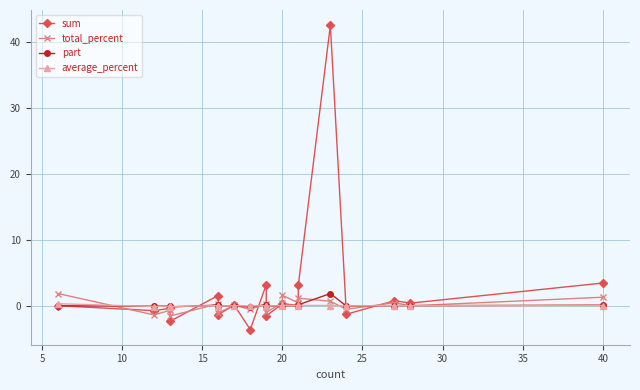

Which series has the widest spread of values?

sum